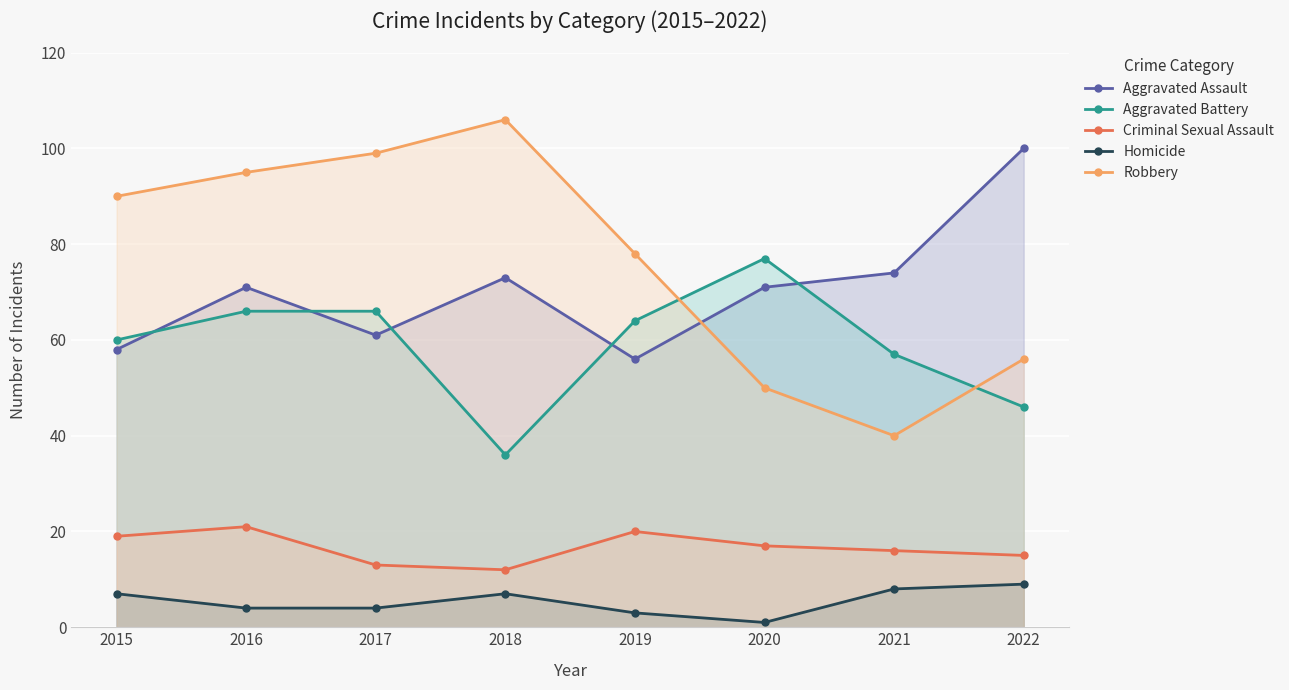

At which label is Criminal Sexual Assault closest to 16?

2021